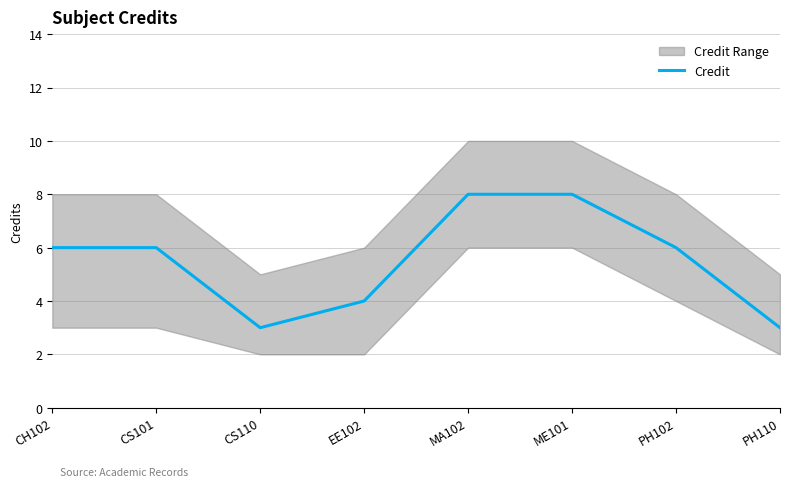

How many interior local valleys (lower than both neighbors) does the data have?

1